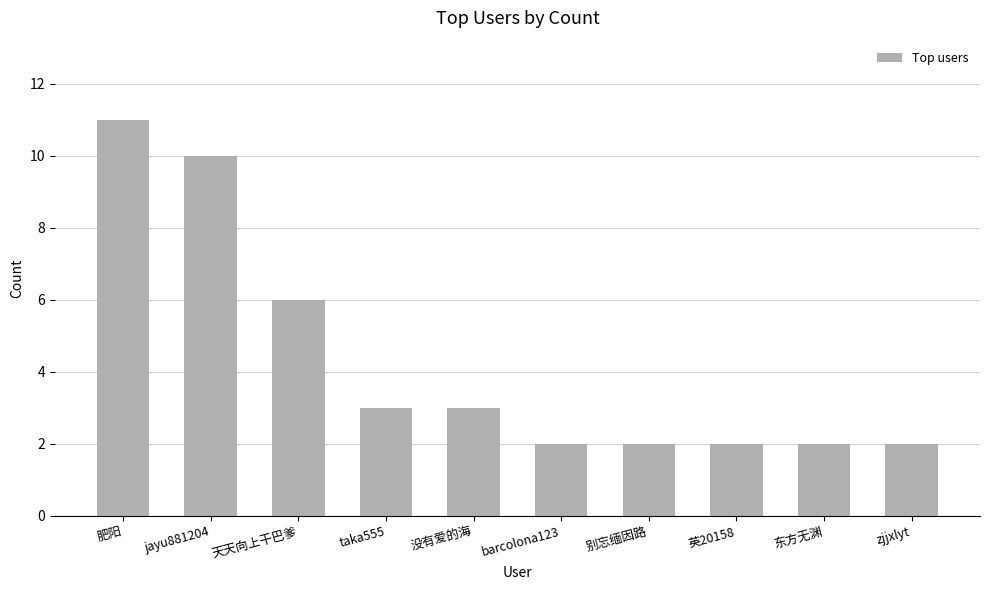

How many data points are less than 3?

5